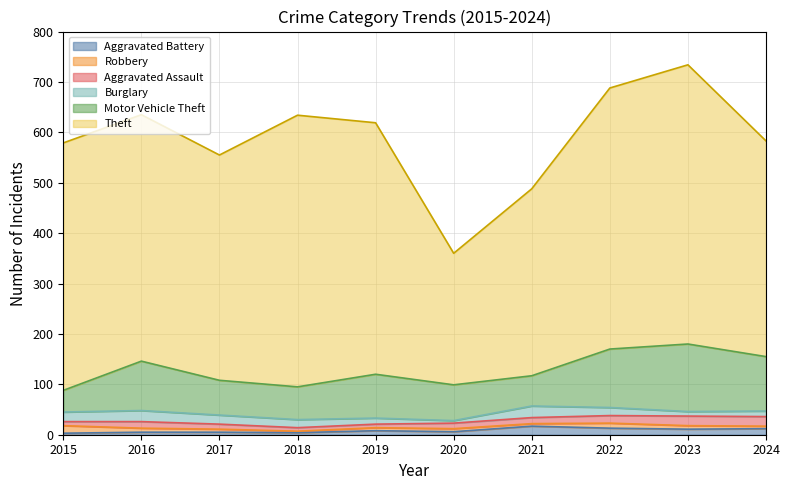

The value of Robbery at 2018 is 3. True or false?

True